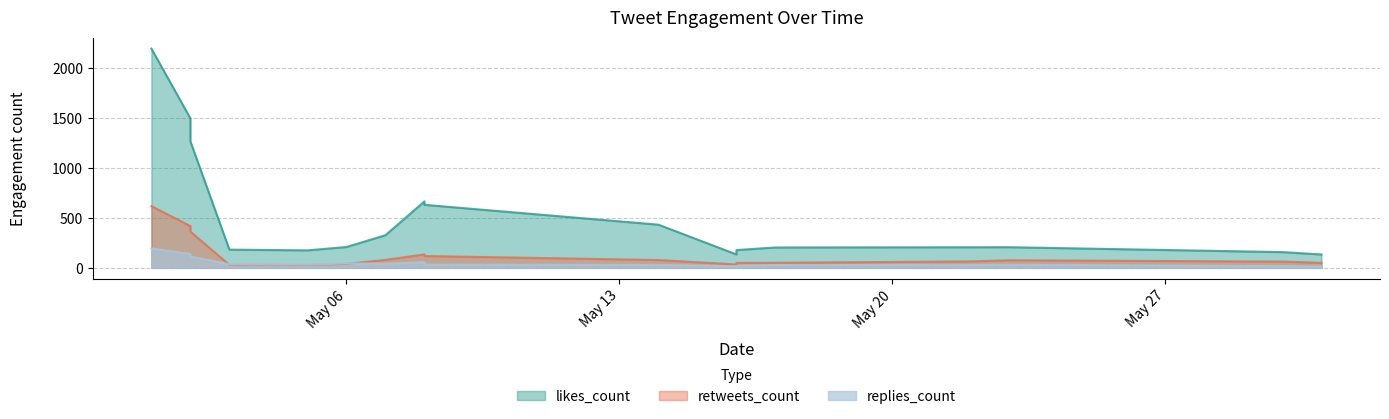

What is the total value across all series at 2019-05-08?

941